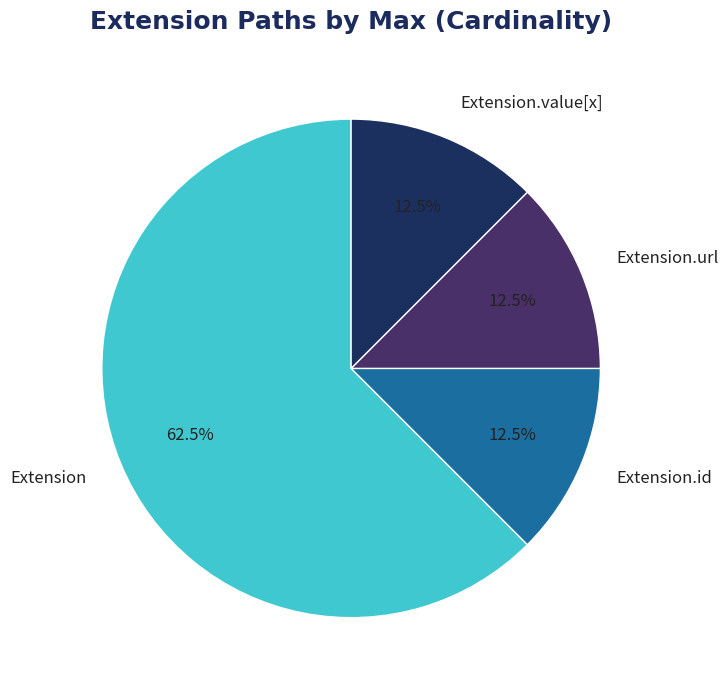

What percentage is NOT represented by Extension?

37.5%